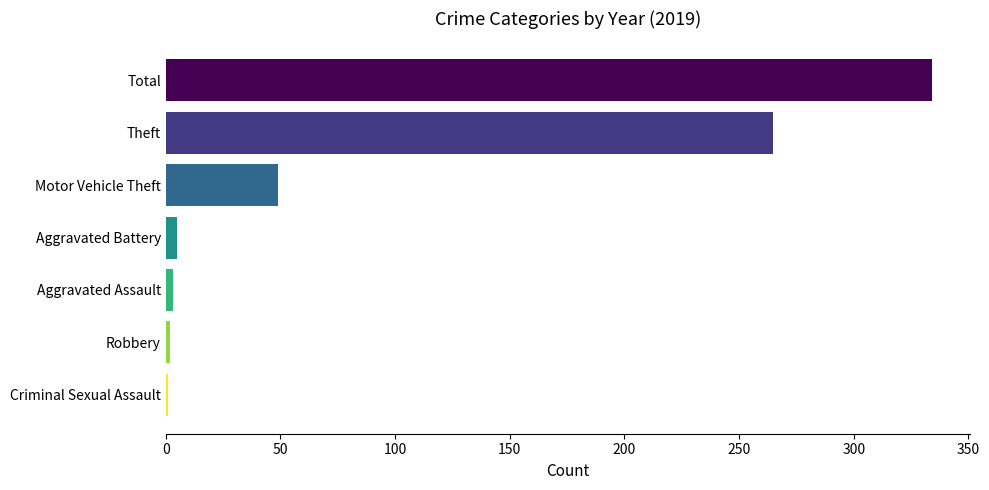

What is the greatest value displayed?

334